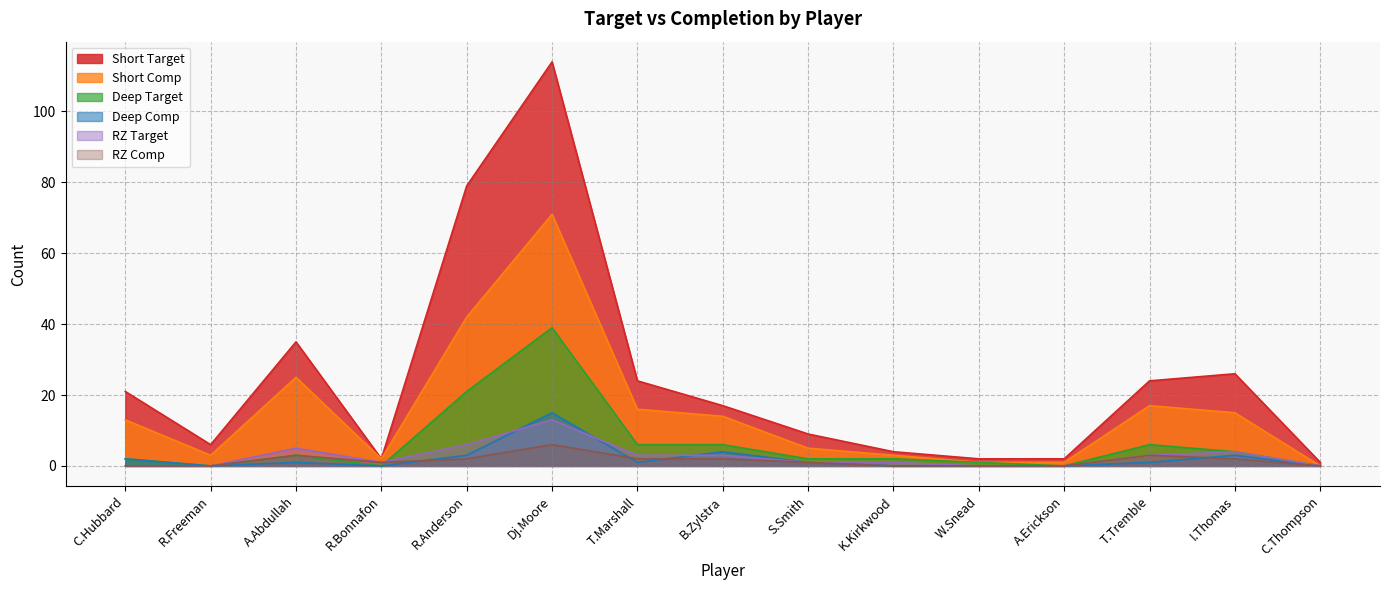

Which category has the lowest value in the Deep Comp series?

R.Freeman